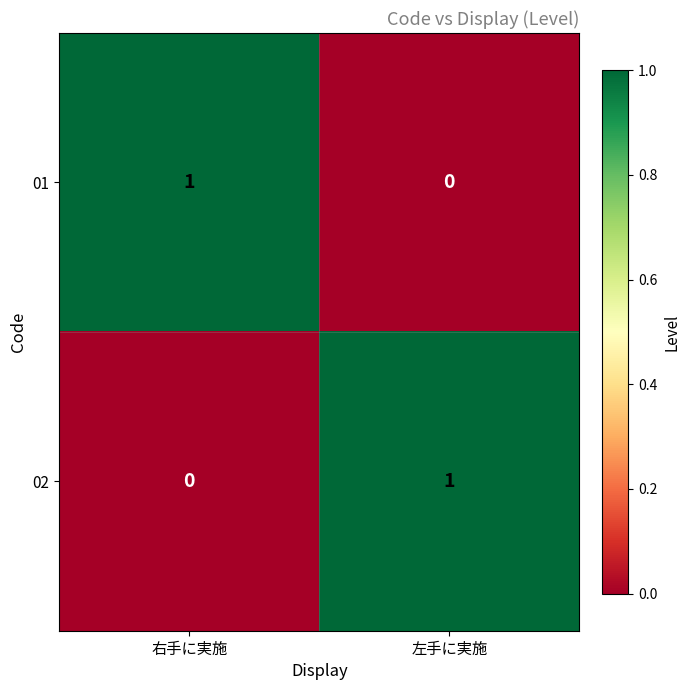

What is the greatest value displayed?

1